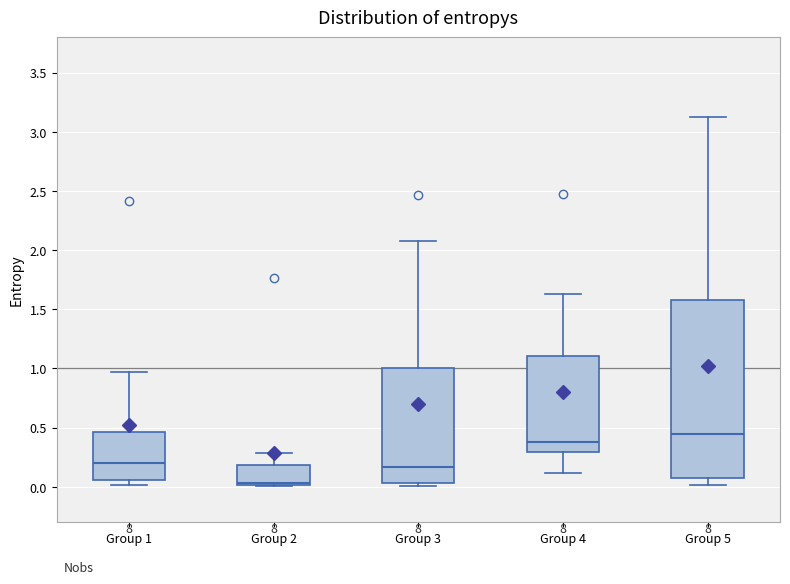

Reading left to right, read every box against the y-axis: the position of its median line, the range the box covers, and the ends of its whiskers. The values are not printed on the chart, so give them approximately, as read against the axis.

Group 1: median 0.20, box 0.05 to 0.45, whiskers 0.00 to 0.95
Group 2: median 0.05, box 0.00 to 0.20, whiskers 0.00 to 0.30
Group 3: median 0.15, box 0.05 to 1.00, whiskers 0.00 to 2.10
Group 4: median 0.40, box 0.30 to 1.10, whiskers 0.10 to 1.65
Group 5: median 0.45, box 0.05 to 1.60, whiskers 0.00 to 3.15